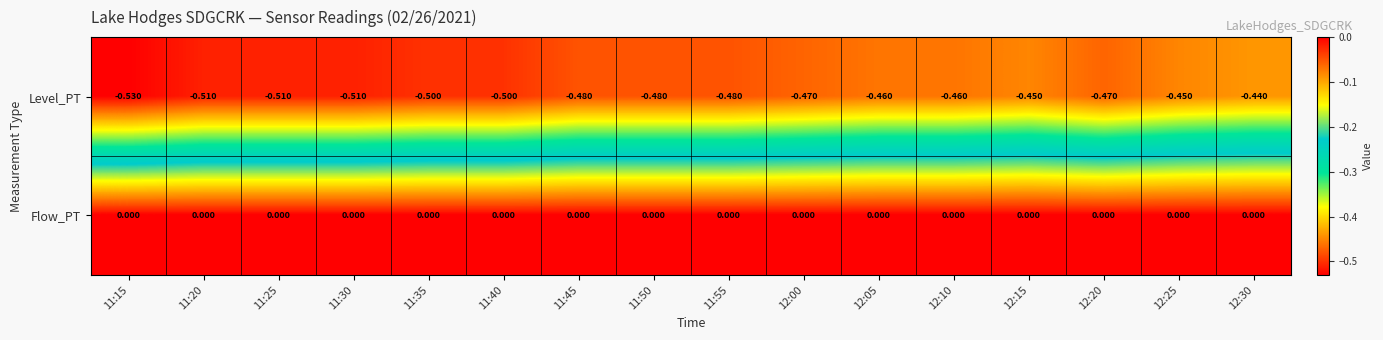

Is the value of Level_PT at 11:15 greater than the value of Flow_PT at 12:05?

No